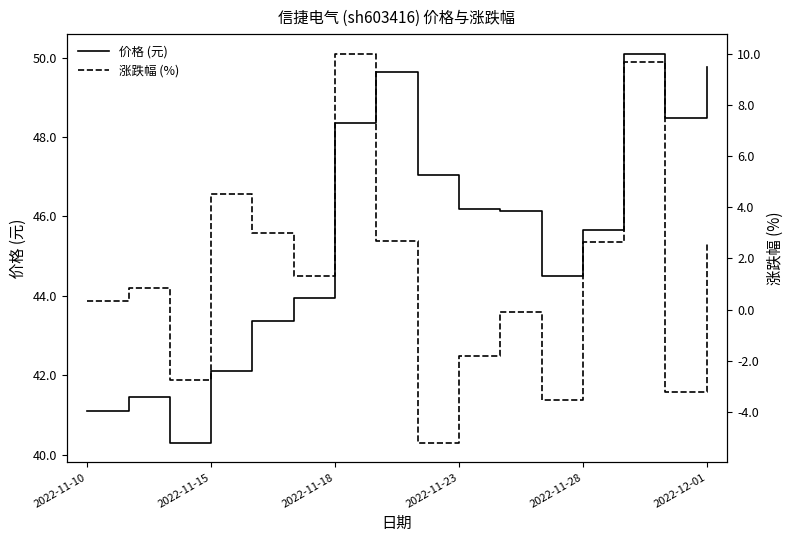

What is the smallest value displayed?

-5.2